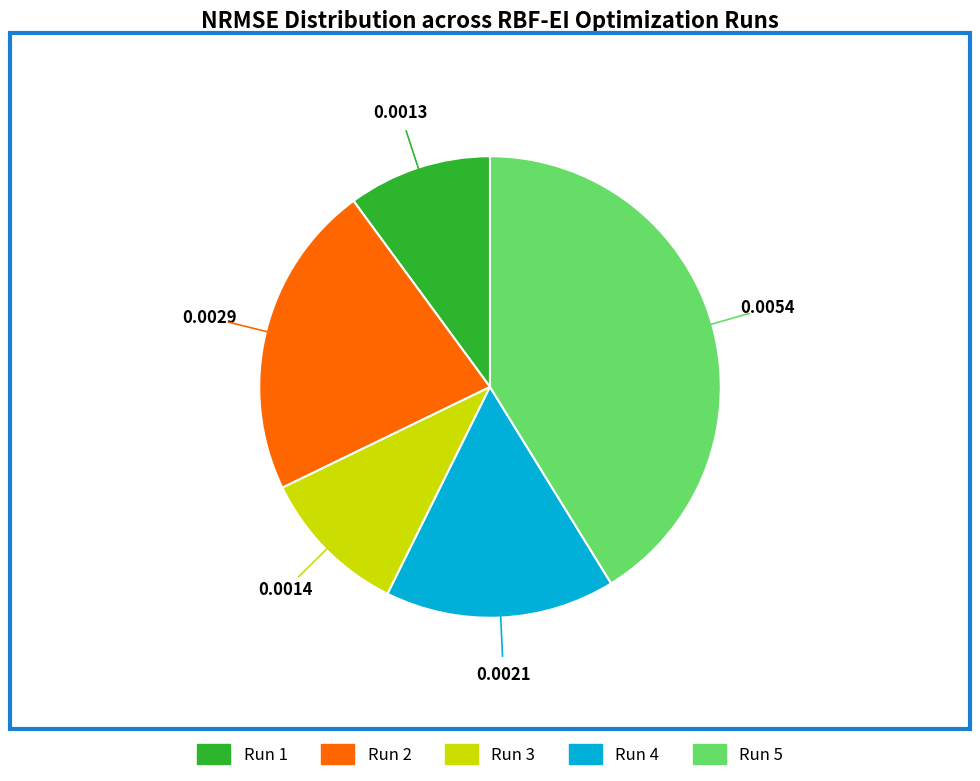

Is there any slice that represents more than half of the pie?

No